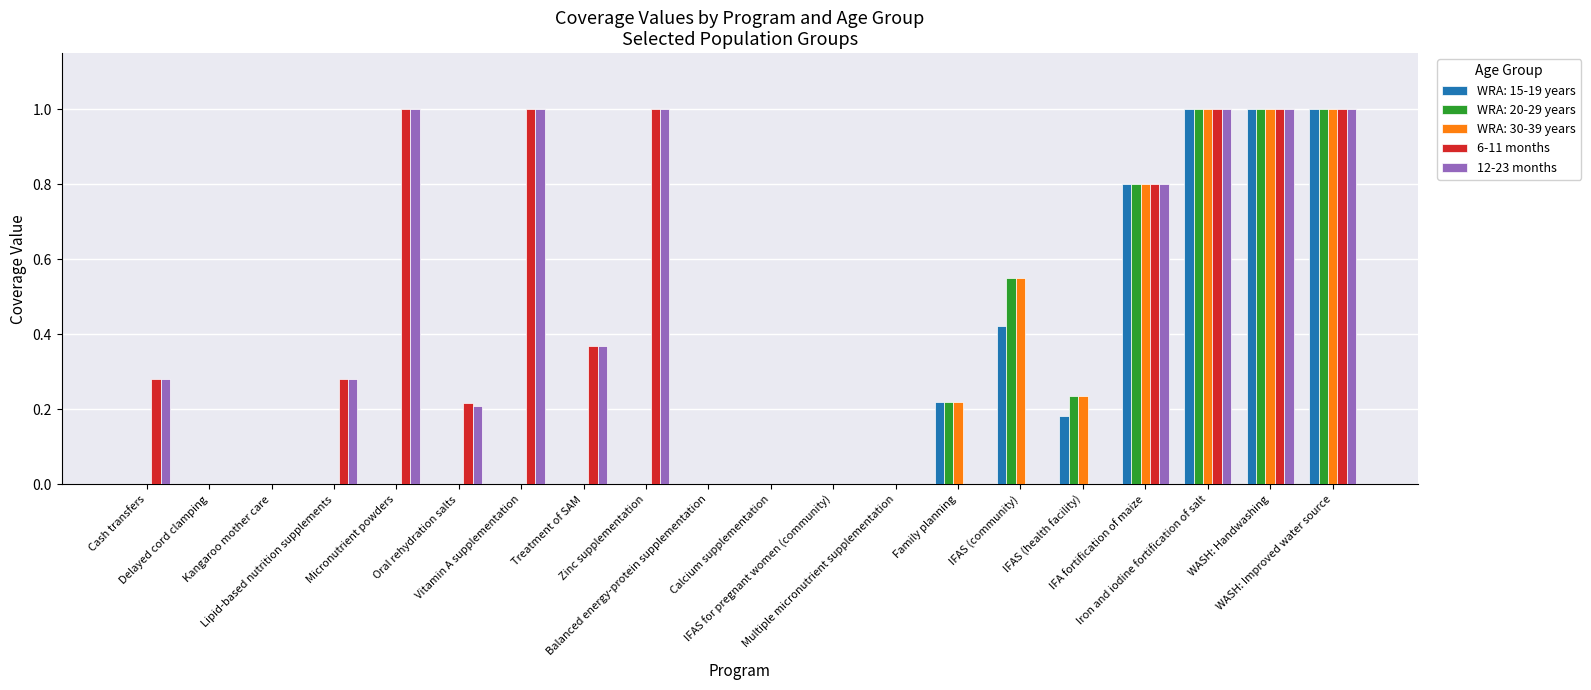

What is the sum of all WRA: 30-39 years values?

4.8